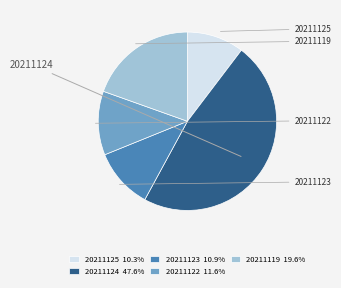

Is there any slice that represents more than half of the pie?

No